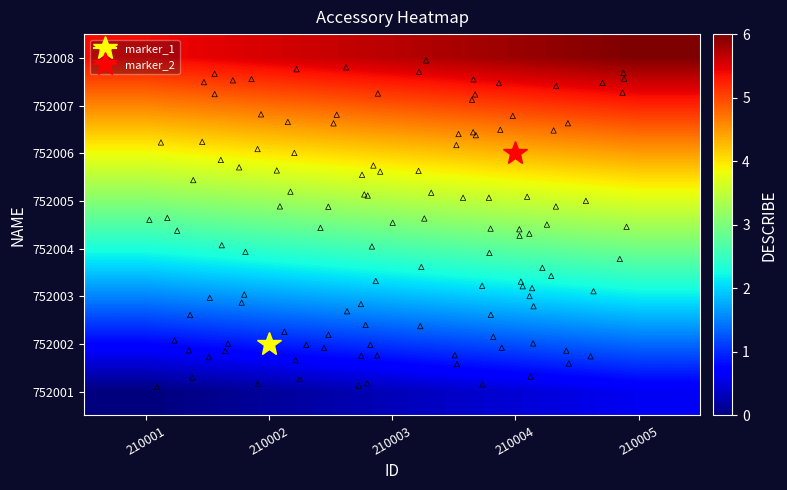

List the series in order of their peak value, highest first.

752008, 752007, 752006, 752005, 752004, 752003, 752002, 752001